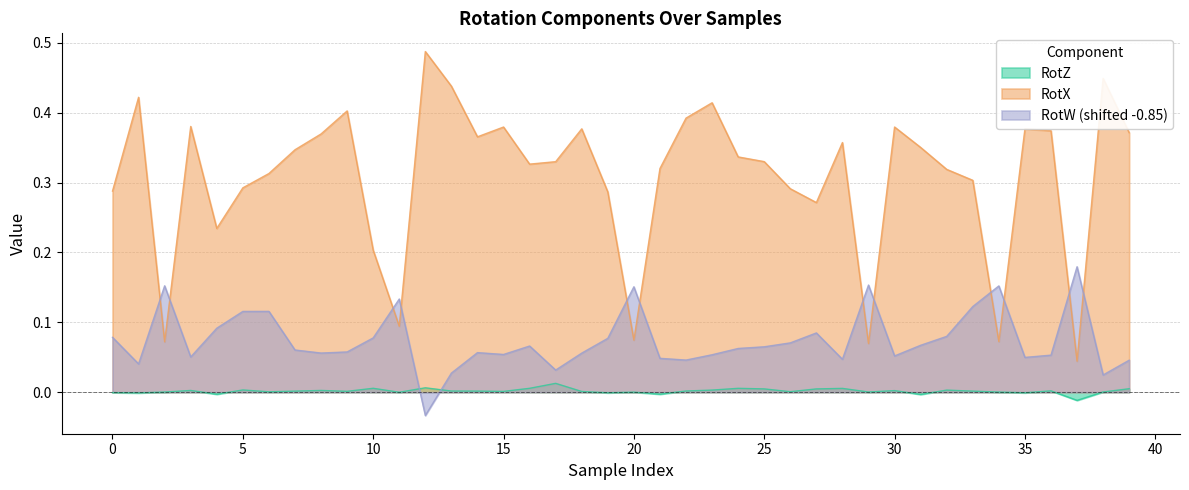

Between 14 and 31, which series saw the biggest shift?

RotX